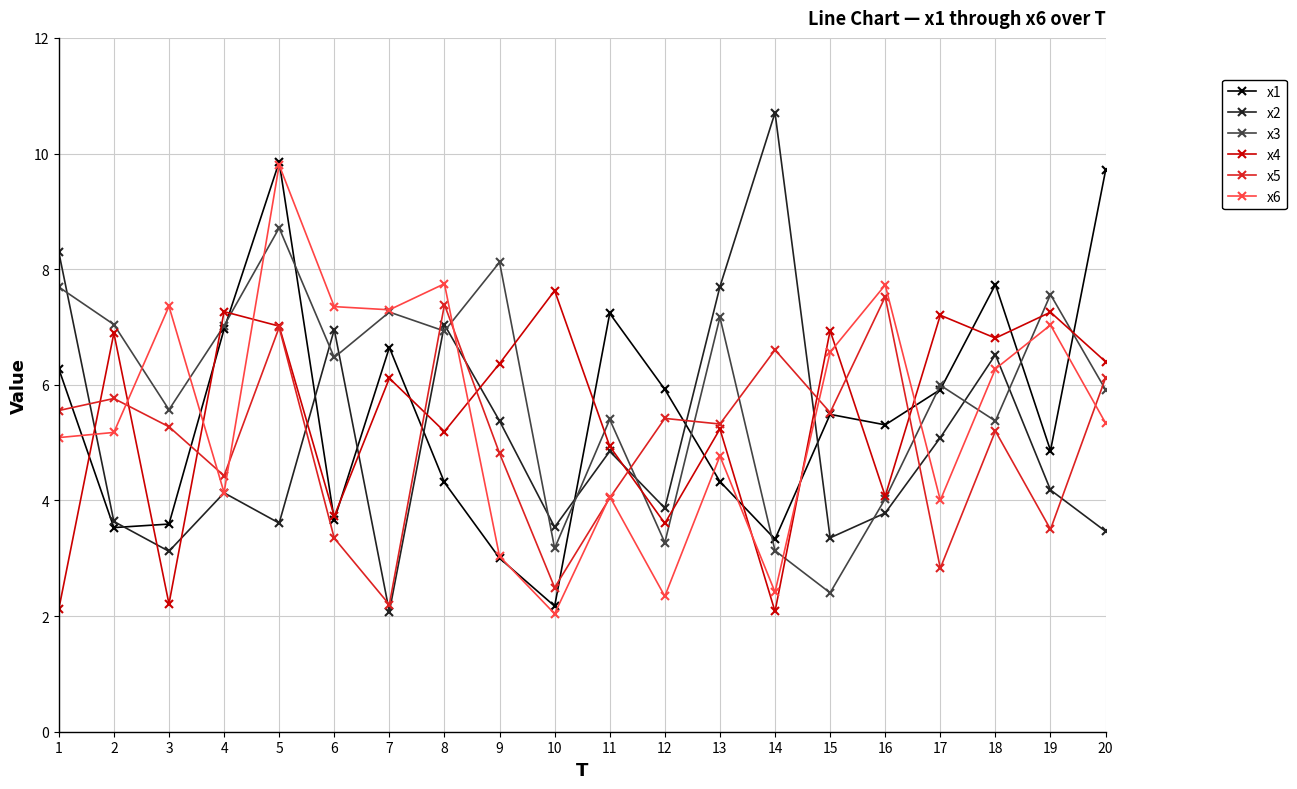

At which category is the sum across all series the highest?

5